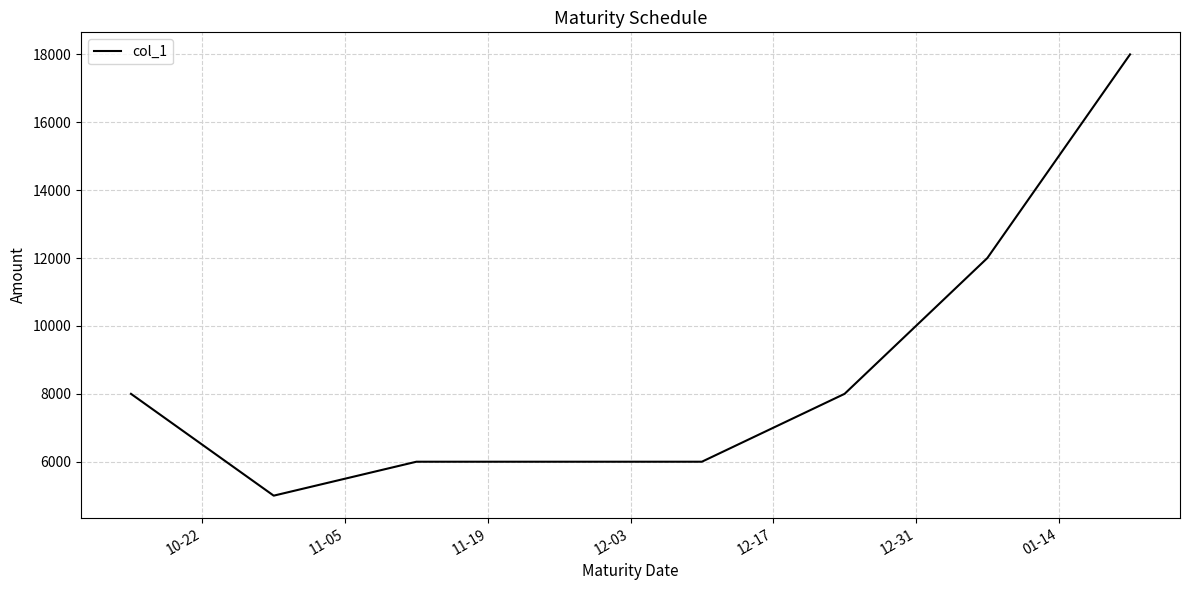

What is the smallest value displayed?

5000